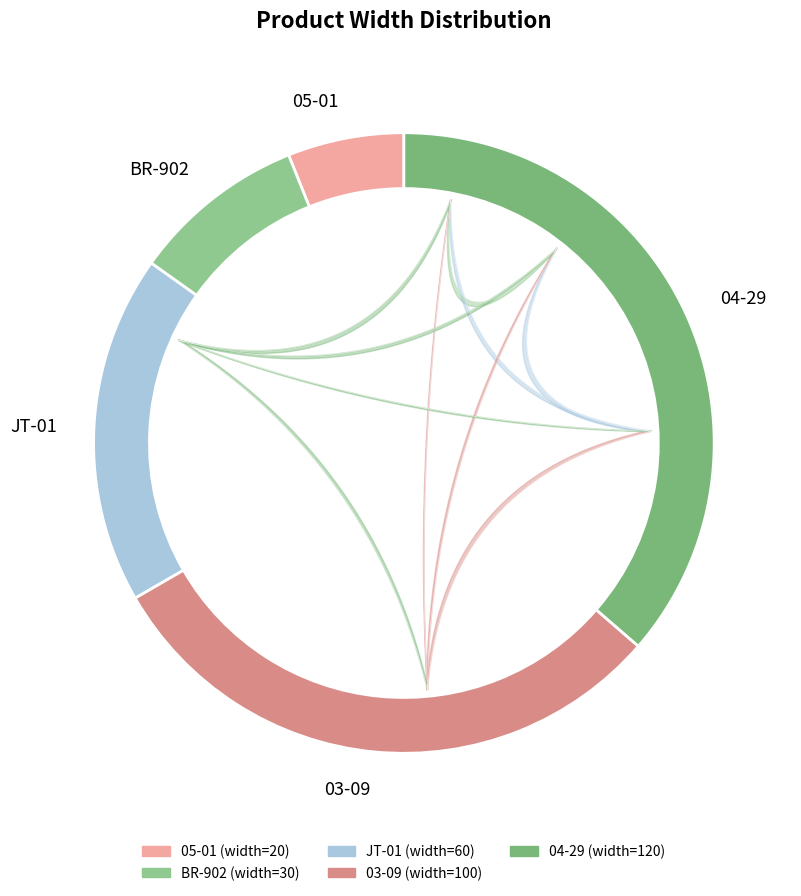

Count the number of slices in the pie.

5